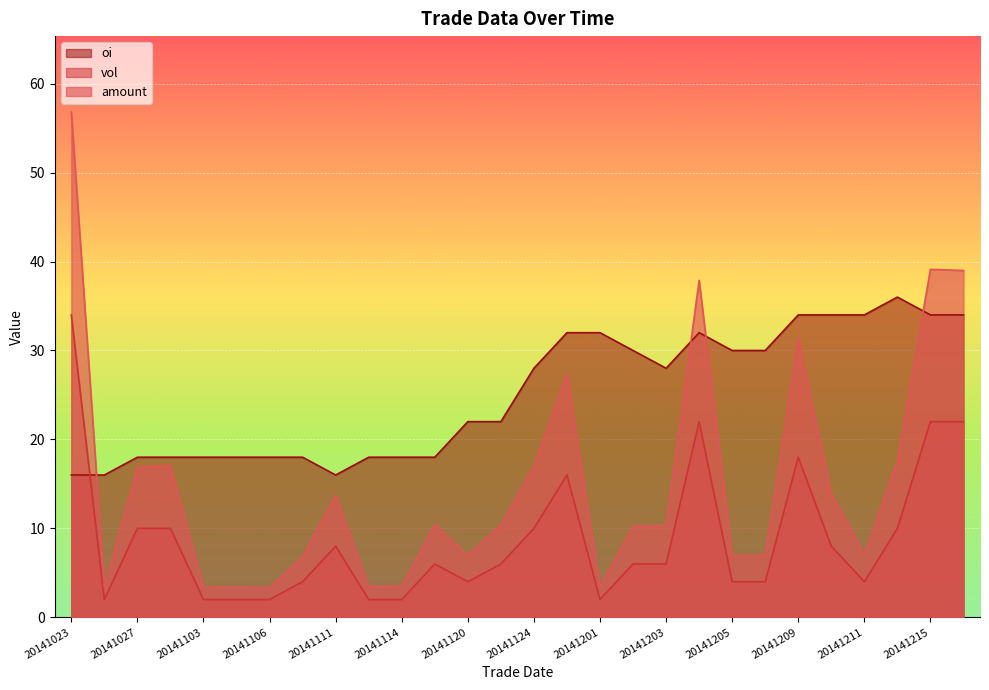

Reading right to left, transcribe all the data shown in this chart.

amount: 20141216=39.0	20141215=39.1	20141212=17.6	20141211=7.1	20141210=13.9	20141209=31.3	20141208=7.0	20141205=6.9	20141204=37.9	20141203=10.3	20141202=10.2	20141201=3.4	20141128=27.4	20141124=17.0	20141121=10.4	20141120=7.0	20141119=10.4	20141114=3.5	20141113=3.5	20141111=13.7	20141107=6.8	20141106=3.4	20141104=3.4	20141103=3.4	20141030=17.1	20141027=16.9	20141024=3.4	20141023=56.8
vol: 20141216=22.0	20141215=22.0	20141212=10.0	20141211=4.0	20141210=8.0	20141209=18.0	20141208=4.0	20141205=4.0	20141204=22.0	20141203=6.0	20141202=6.0	20141201=2.0	20141128=16.0	20141124=10.0	20141121=6.0	20141120=4.0	20141119=6.0	20141114=2.0	20141113=2.0	20141111=8.0	20141107=4.0	20141106=2.0	20141104=2.0	20141103=2.0	20141030=10.0	20141027=10.0	20141024=2.0	20141023=34.0
oi: 20141216=34.0	20141215=34.0	20141212=36.0	20141211=34.0	20141210=34.0	20141209=34.0	20141208=30.0	20141205=30.0	20141204=32.0	20141203=28.0	20141202=30.0	20141201=32.0	20141128=32.0	20141124=28.0	20141121=22.0	20141120=22.0	20141119=18.0	20141114=18.0	20141113=18.0	20141111=16.0	20141107=18.0	20141106=18.0	20141104=18.0	20141103=18.0	20141030=18.0	20141027=18.0	20141024=16.0	20141023=16.0